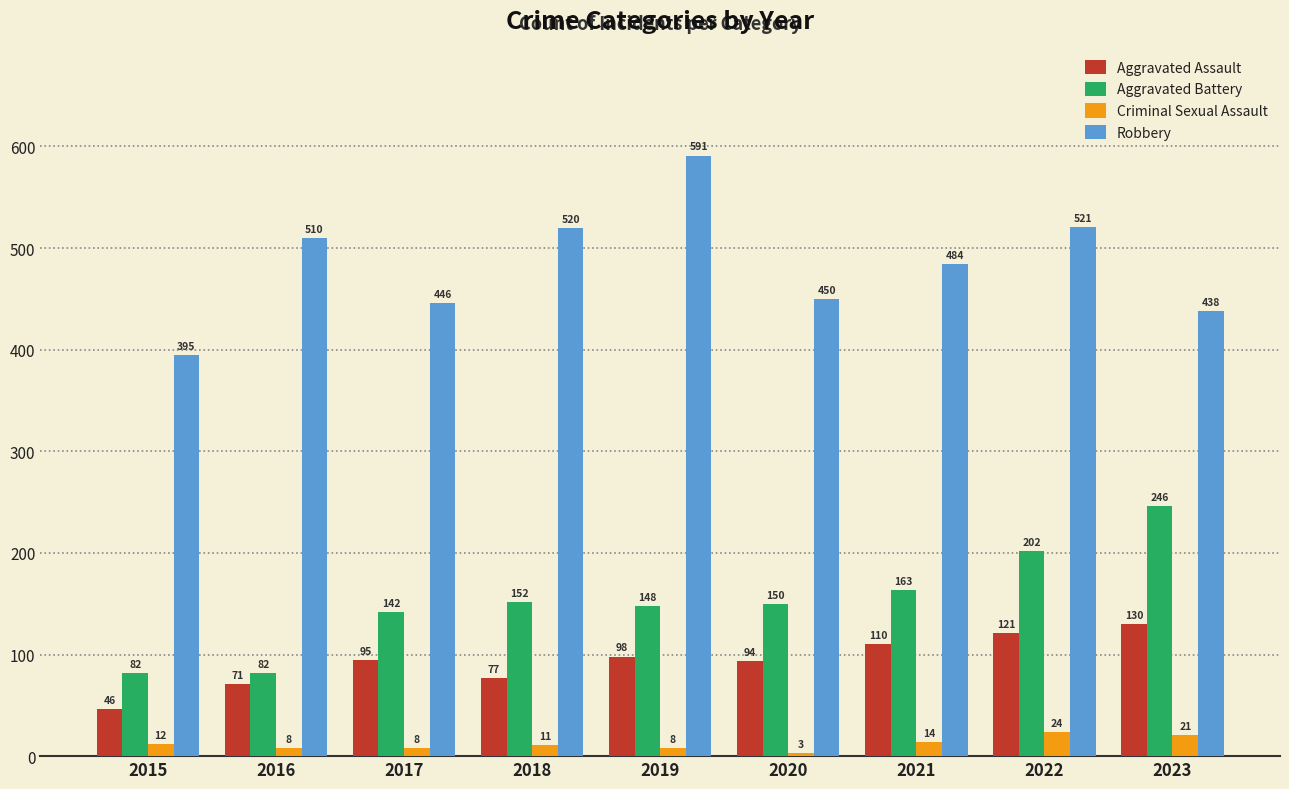

What is the total value across all series at 2018?

760